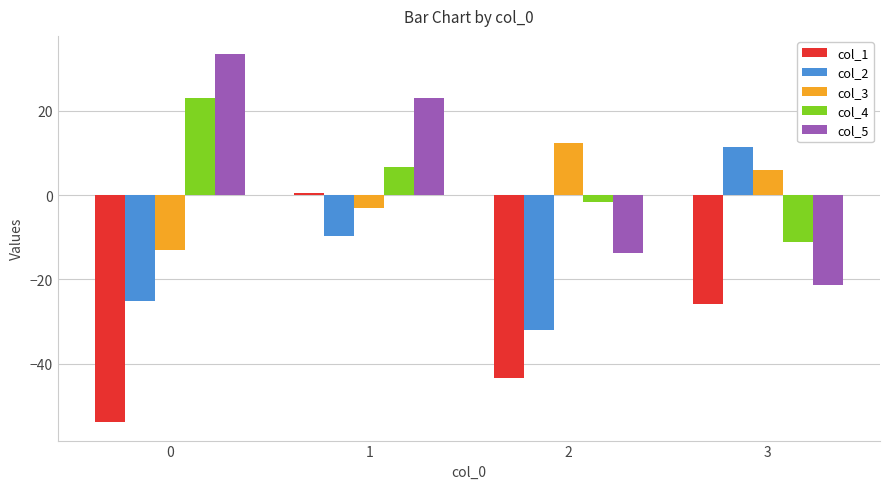

True or false: col_4 has a value of 10.9 at 1.

False